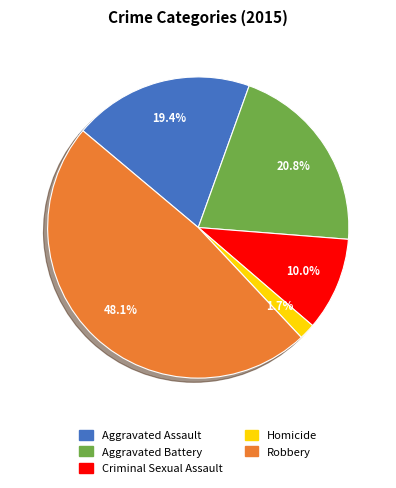

Which category has the smallest portion of the pie?

Homicide